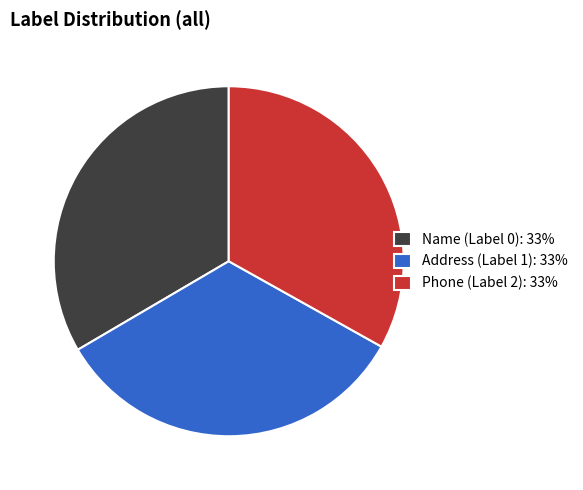

Is there a majority slice in this chart?

No